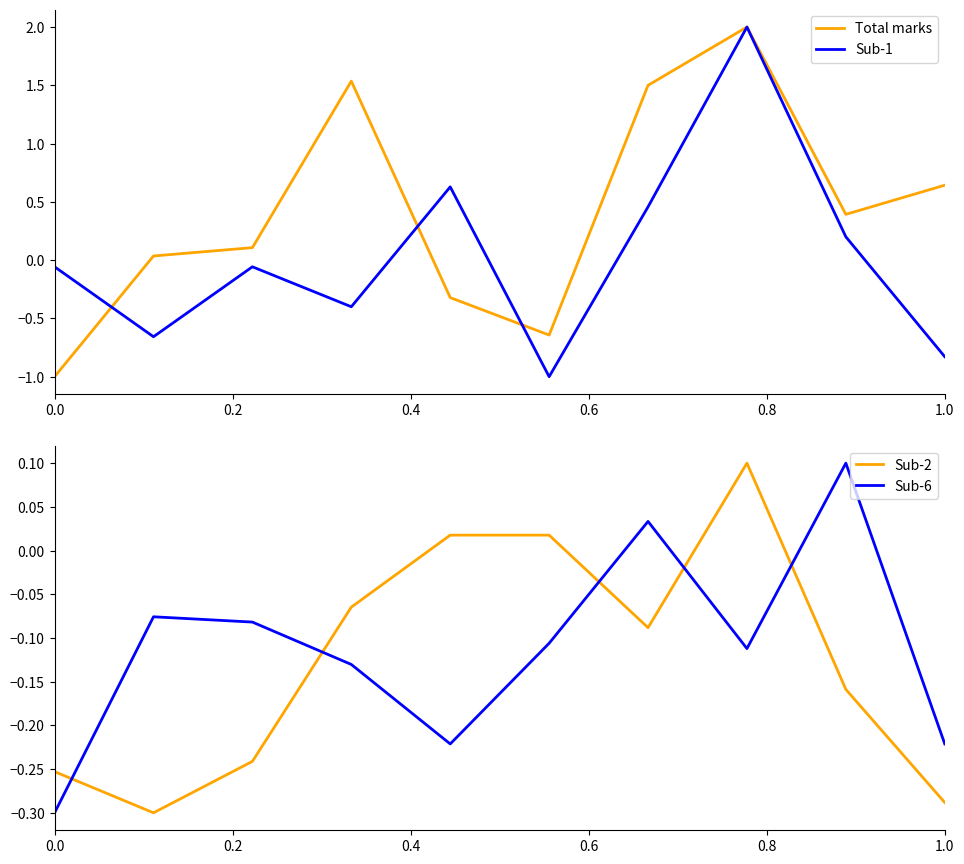

What are all the series names shown in the legend?

Total marks, Sub-1, Sub-2, Sub-6